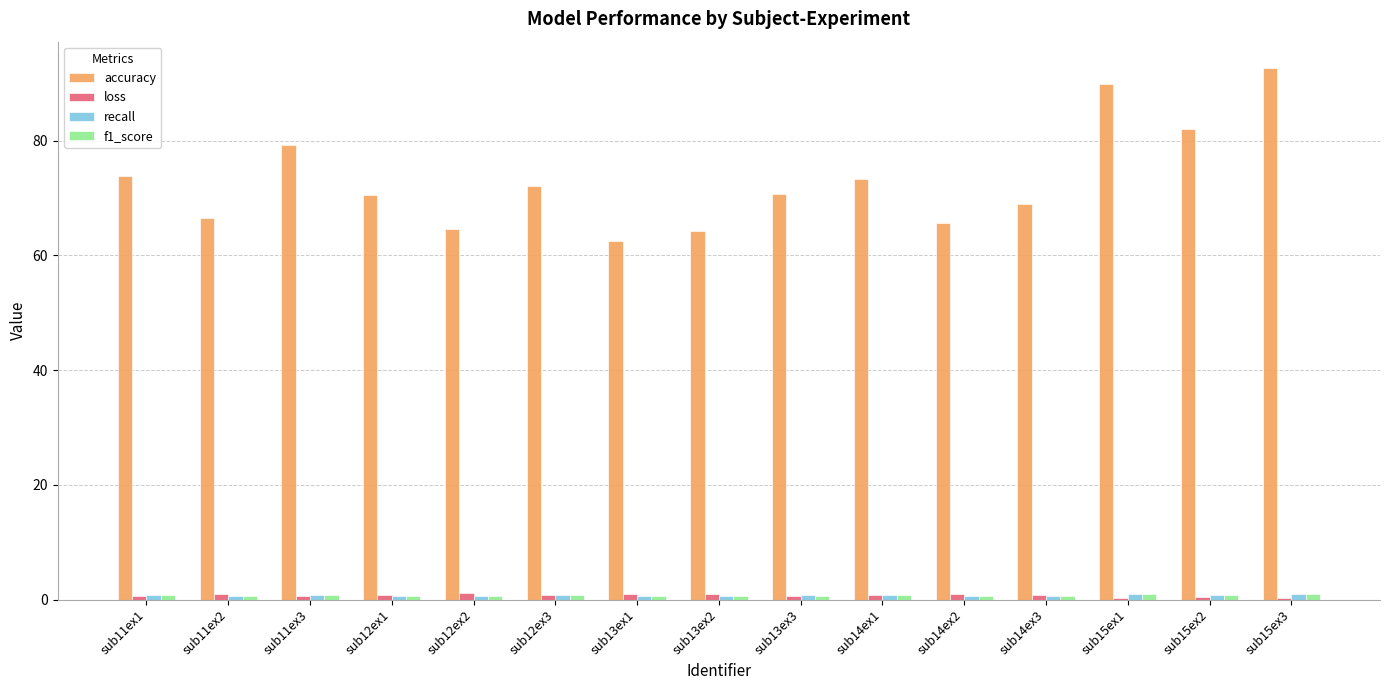

Which series has the largest total across all categories?

accuracy